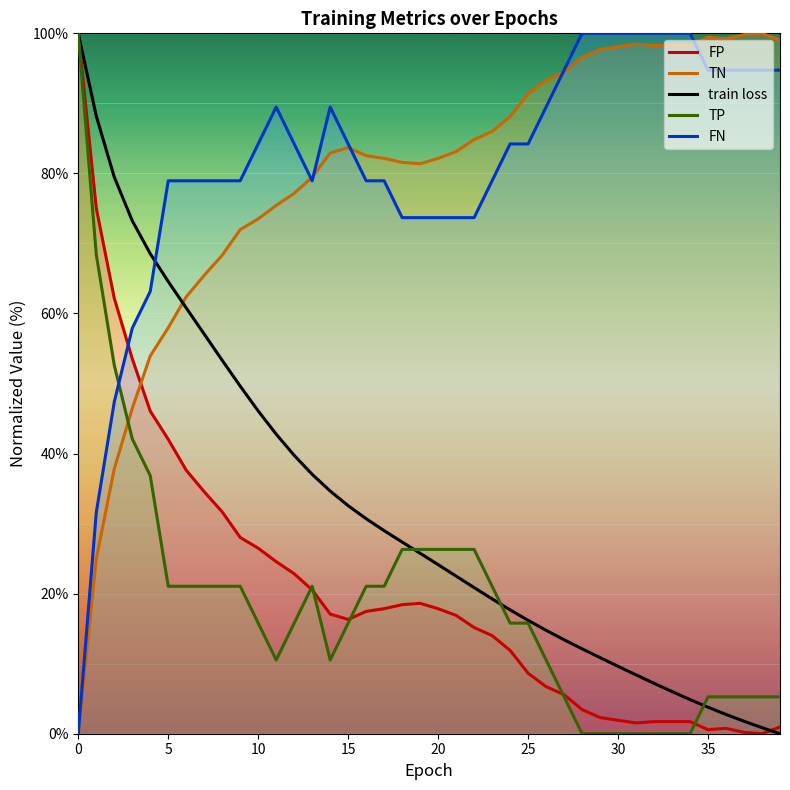

After their last crossing, which series has the higher values: FN or TP?

FN